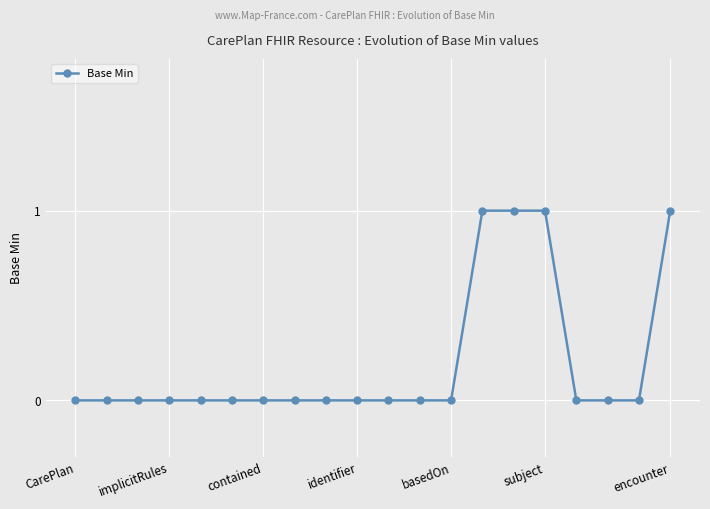

What is the sum of all values?

4